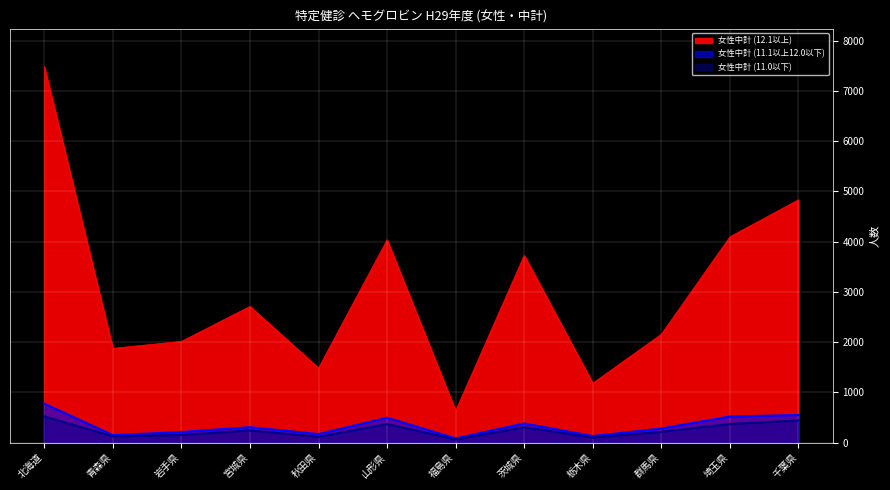

Where does the 女性中計 (11.1以上12.0以下) series first go above 306?

北海道